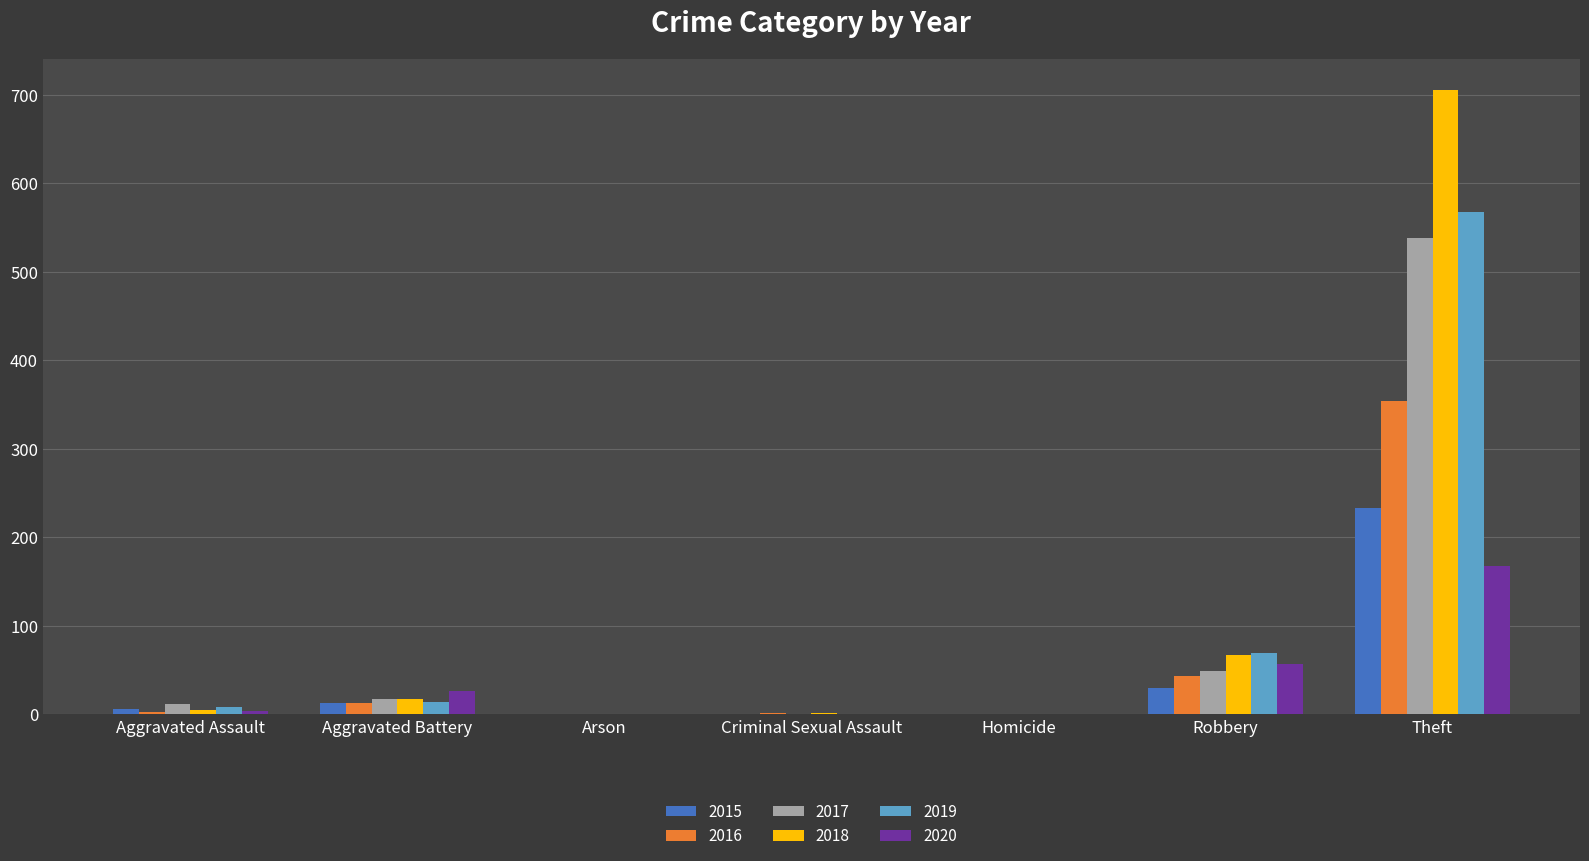

What are all the series names shown in the legend?

2015, 2016, 2017, 2018, 2019, 2020